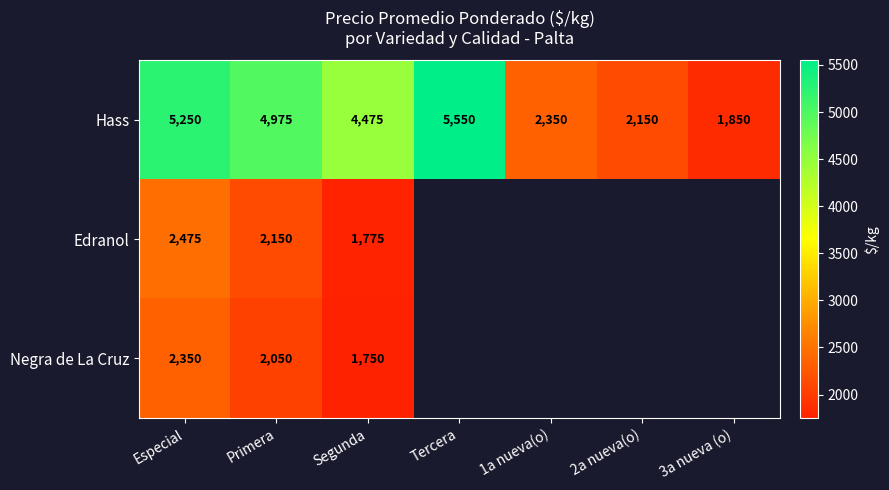

The Hass series shows 4475 at Segunda. True or false?

True